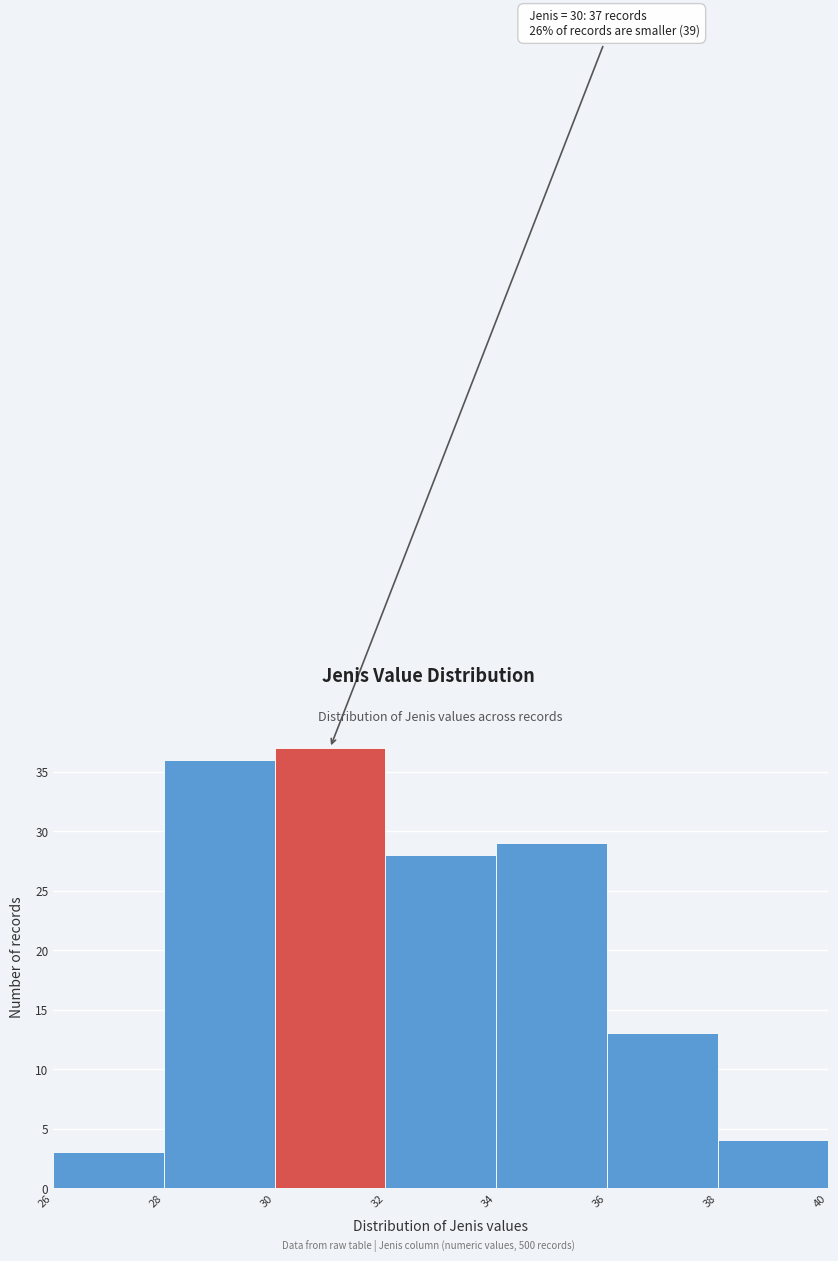

Which range on the x-axis has the tallest bar?

30 to 32